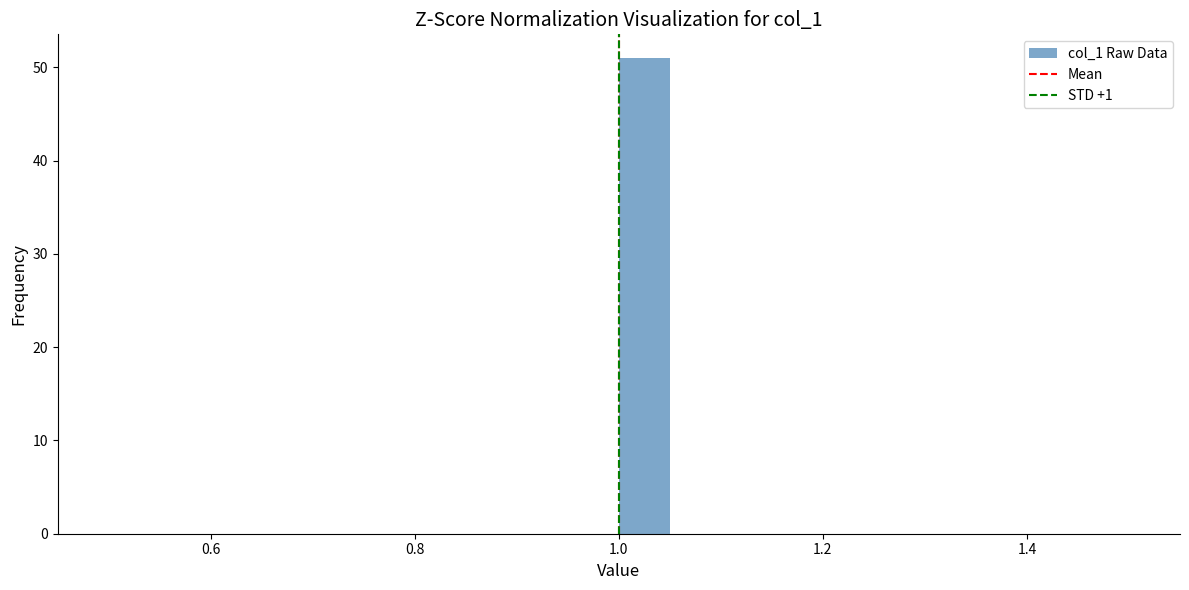

Around what value on the x-axis is the tallest bar? Give the approximate position of its centre, as read against the axis.

1.02